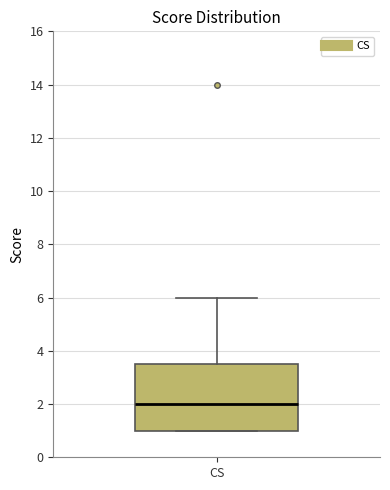

Where does the upper whisker of the box for CS end on the y-axis? The values are not printed on the chart, so give them approximately, as read against the axis.

6.0